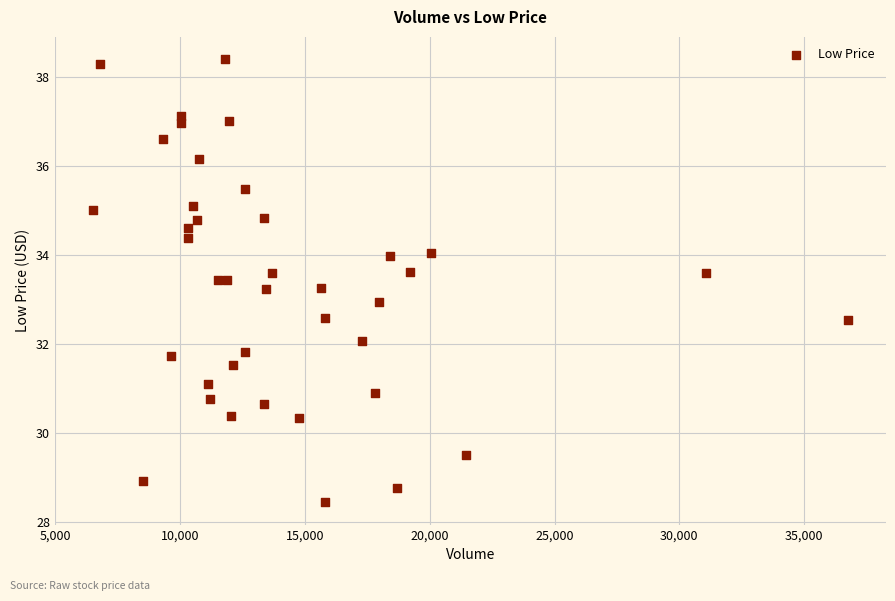

What is the range of X values (max minus min)?

30271.0